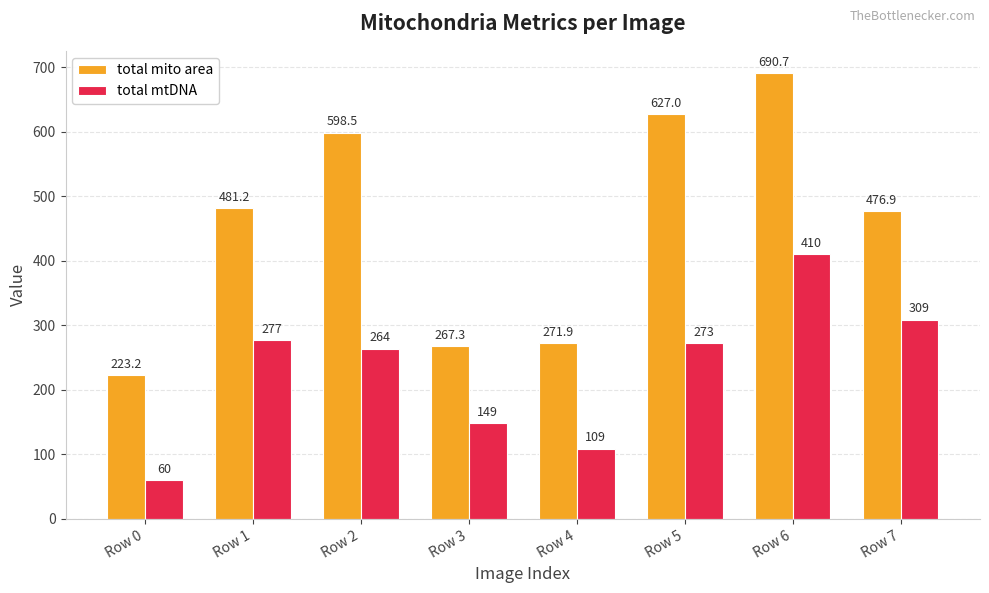

What is the spread (max minus min) of values at Row 2?

334.5